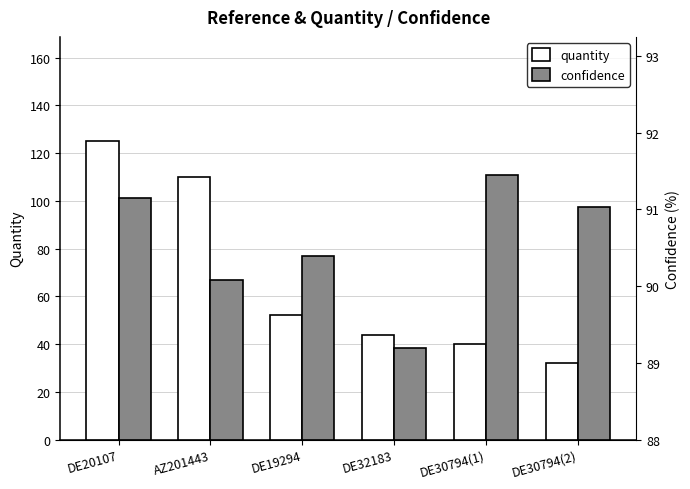

Is the value of quantity at DE32183 greater than the value of confidence at DE19294?

No